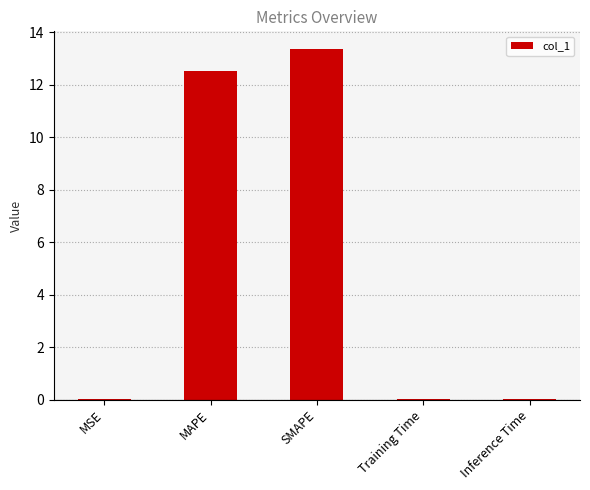

Which has a higher value, MAPE or SMAPE?

SMAPE